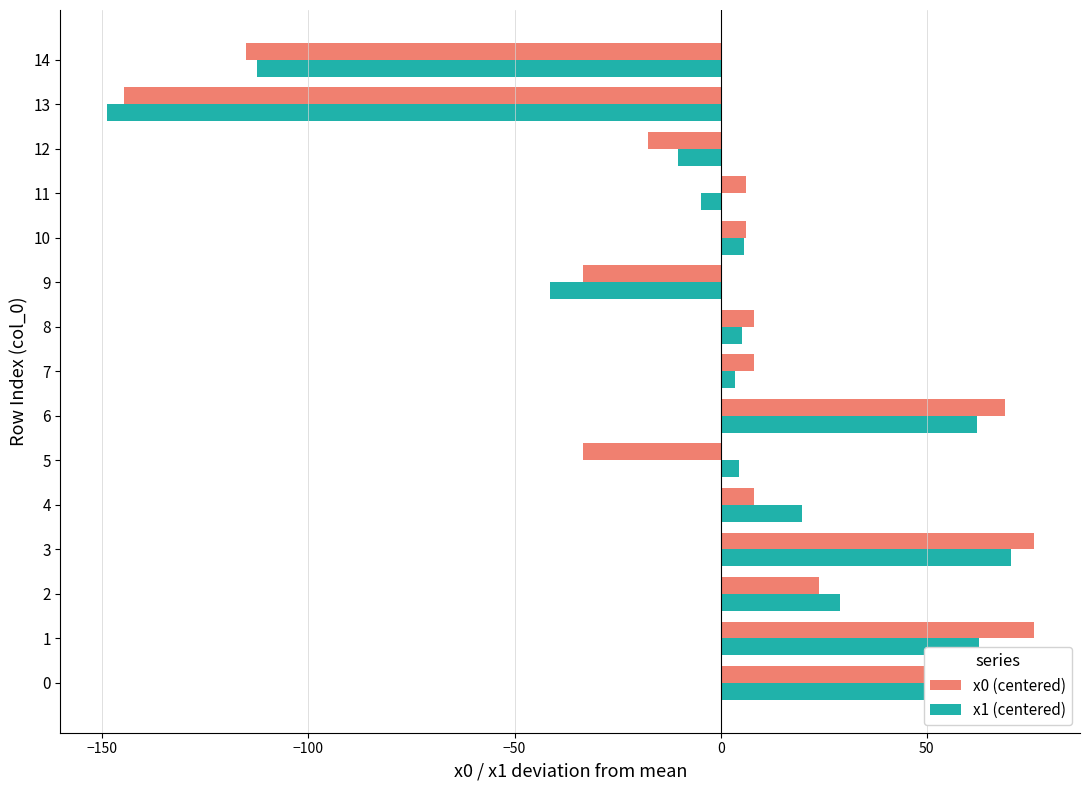

What is the difference between the second highest and second lowest values in the x1 (centered) series?

175.1